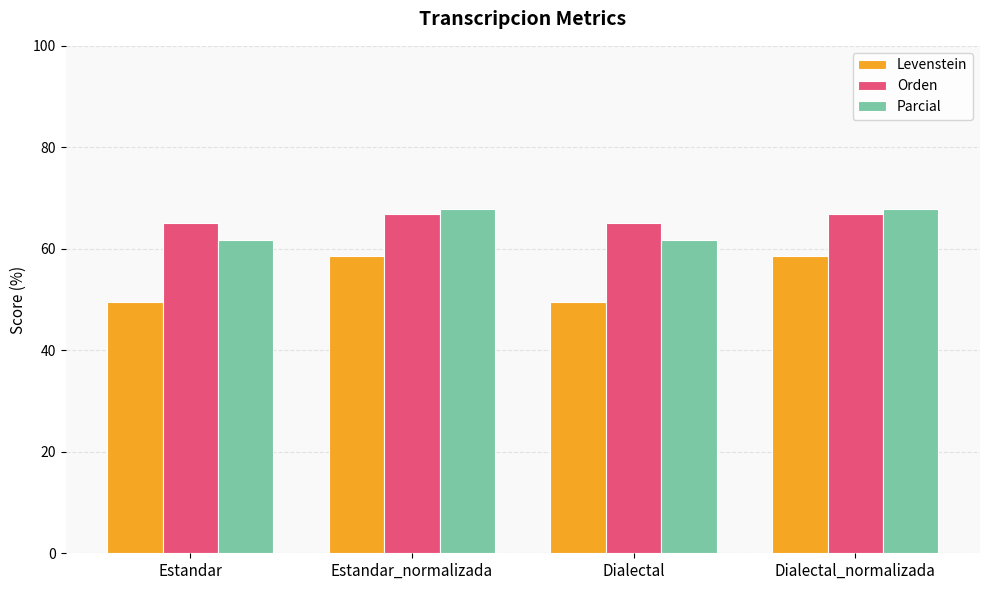

What is the approximate value of Levenstein at Dialectal?

49.6